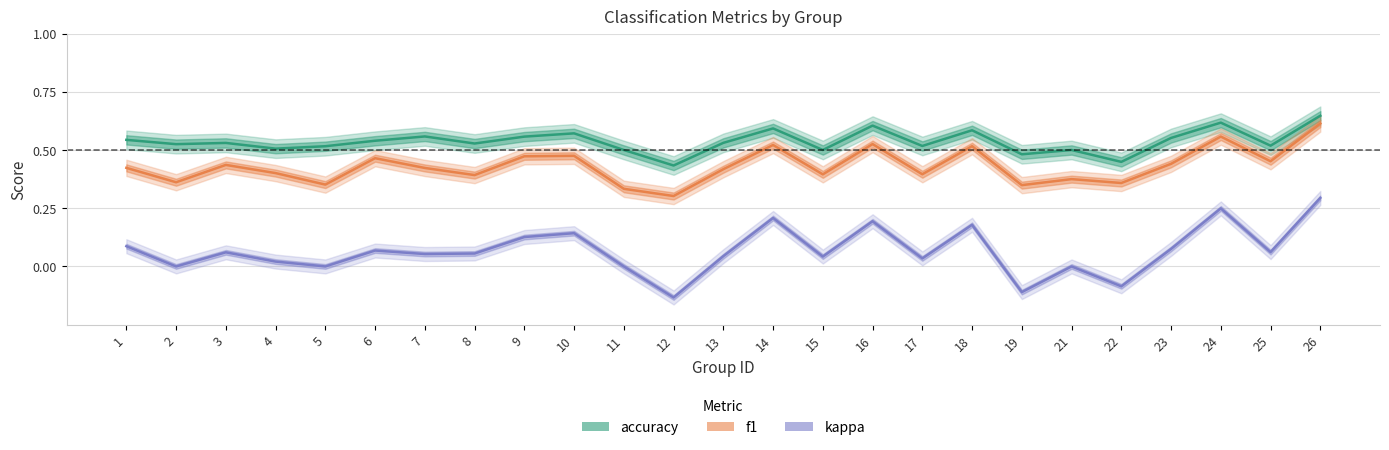

In f1, how many points are lower than both neighbors (excluding endpoints)?

9